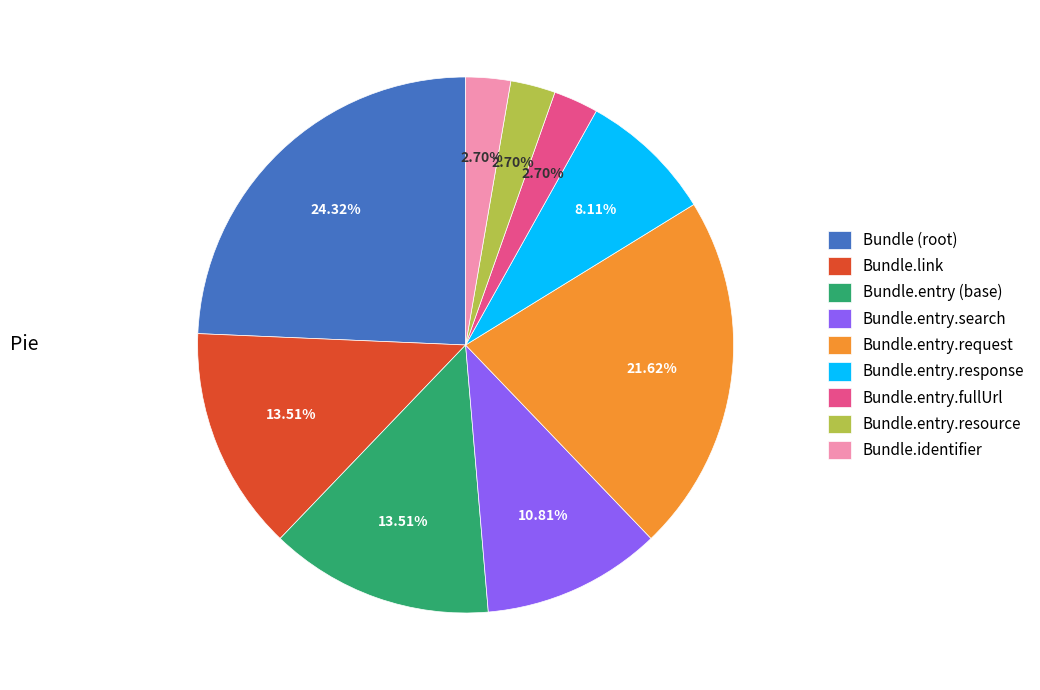

Which category has the biggest portion of the pie?

Bundle (root)